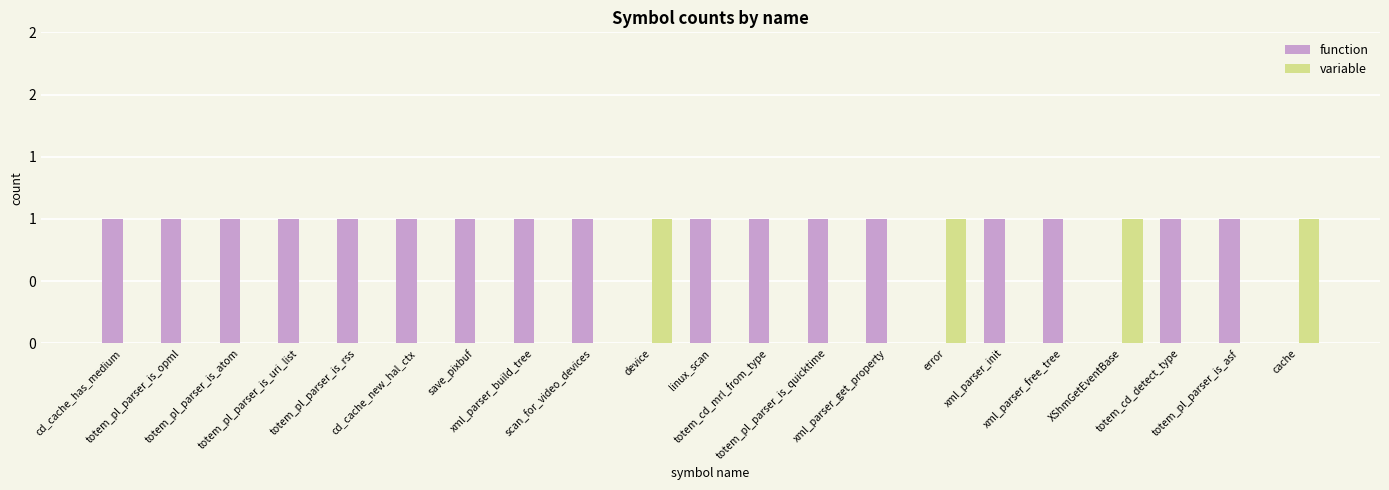

What are all the series names shown in the legend?

function, variable